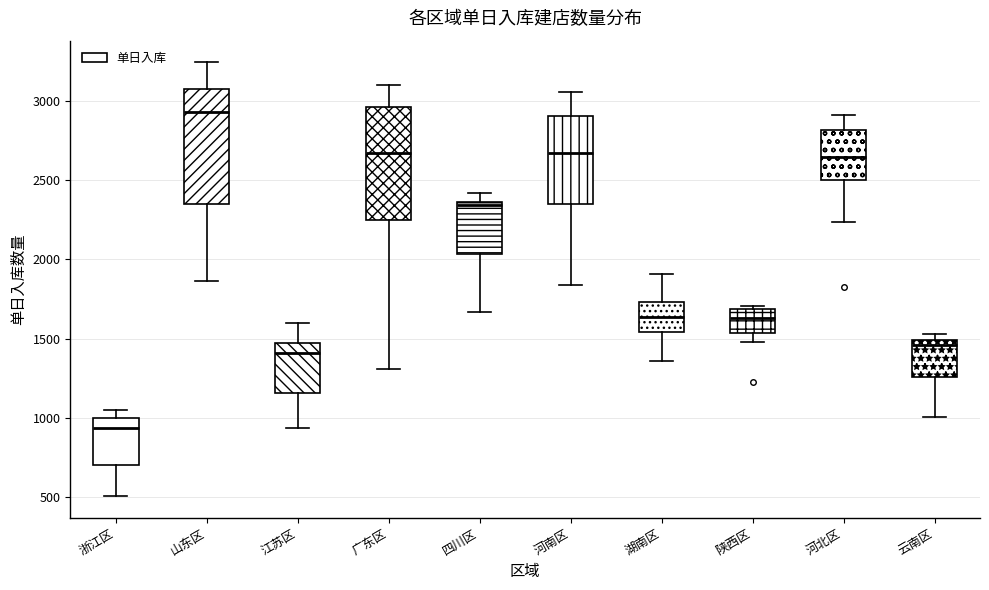

Reading left to right, read every box against the y-axis: the position of its median line, the range the box covers, and the ends of its whiskers. The values are not printed on the chart, so give them approximately, as read against the axis.

浙江区: median 950, box 700 to 1000, whiskers 500 to 1050
山东区: median 2950, box 2350 to 3050, whiskers 1850 to 3250
江苏区: median 1400, box 1150 to 1450, whiskers 950 to 1600
广东区: median 2650, box 2250 to 2950, whiskers 1300 to 3100
四川区: median 2350 (just below the box's upper edge), box 2050 to 2350, whiskers 1650 to 2400
河南区: median 2650, box 2350 to 2900, whiskers 1850 to 3050
湖南区: median 1650, box 1550 to 1750, whiskers 1350 to 1900
陕西区: median 1650, box 1550 to 1700, whiskers 1500 to 1700 (just above the box's upper edge)
河北区: median 2650, box 2500 to 2800, whiskers 2250 to 2900
云南区: median 1450, box 1250 to 1500, whiskers 1000 to 1550